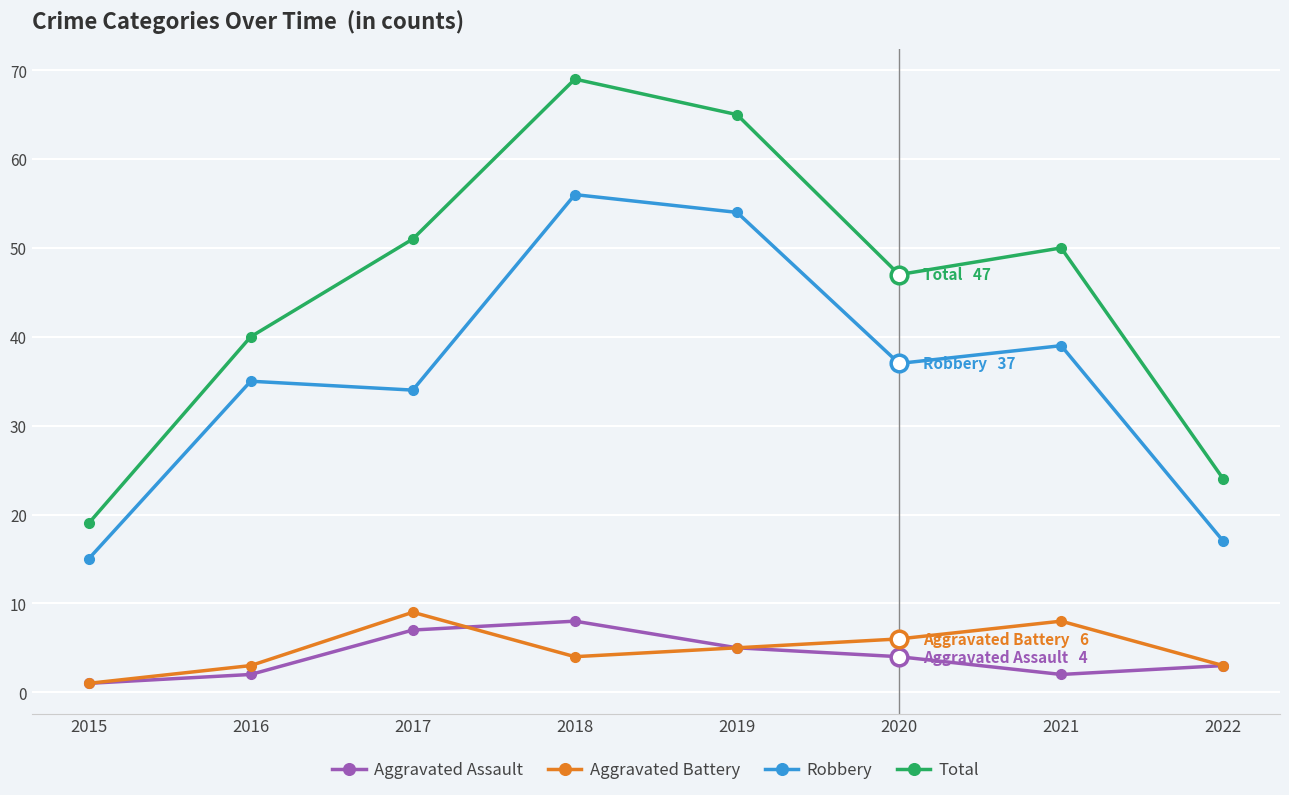

What is the spread (max minus min) of values at 2017?

44